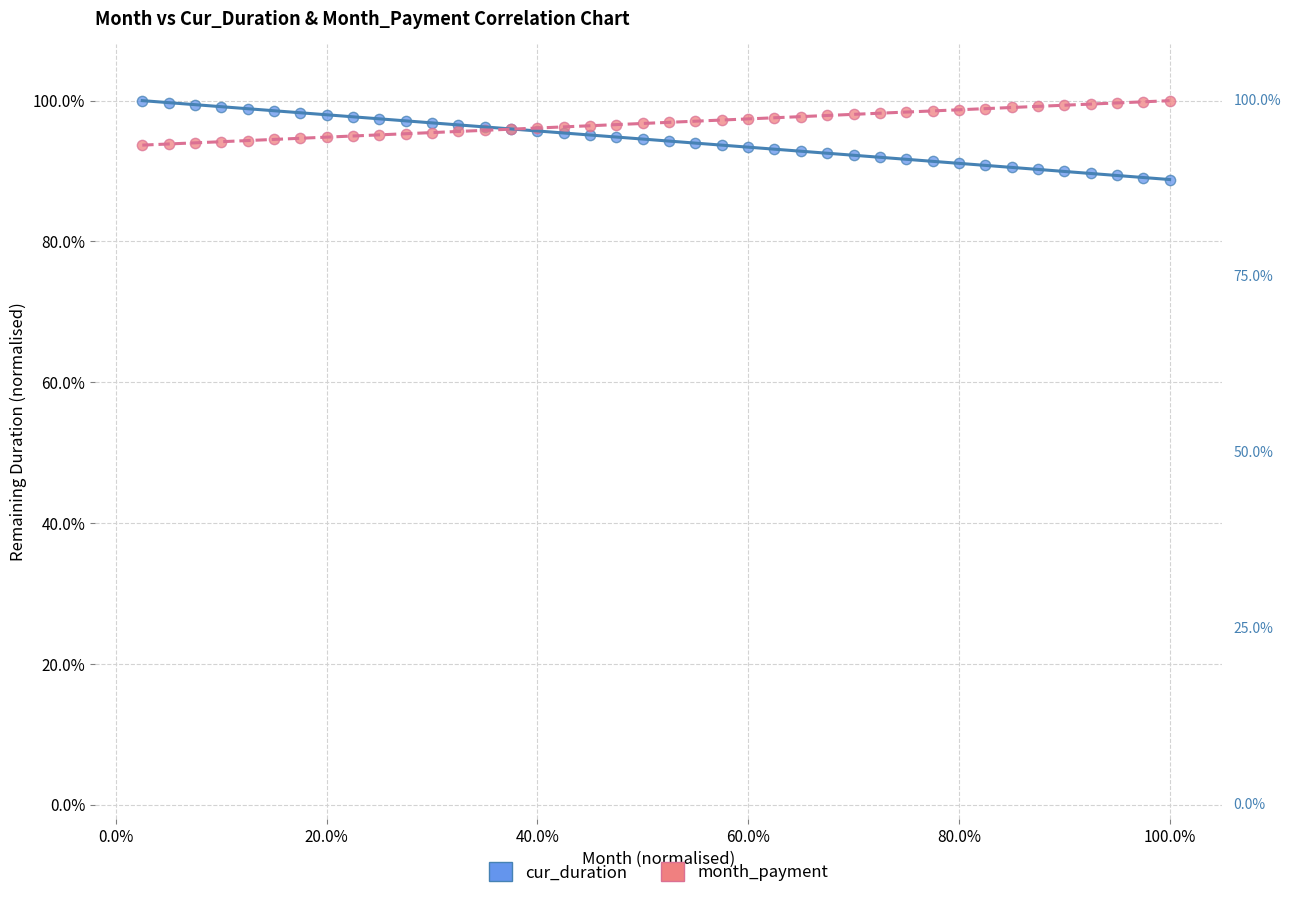

What are all the series names shown in the legend?

cur_duration, month_payment